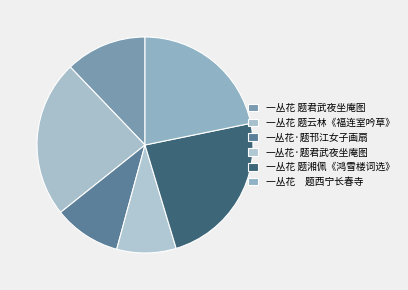

Count the number of slices in the pie.

6